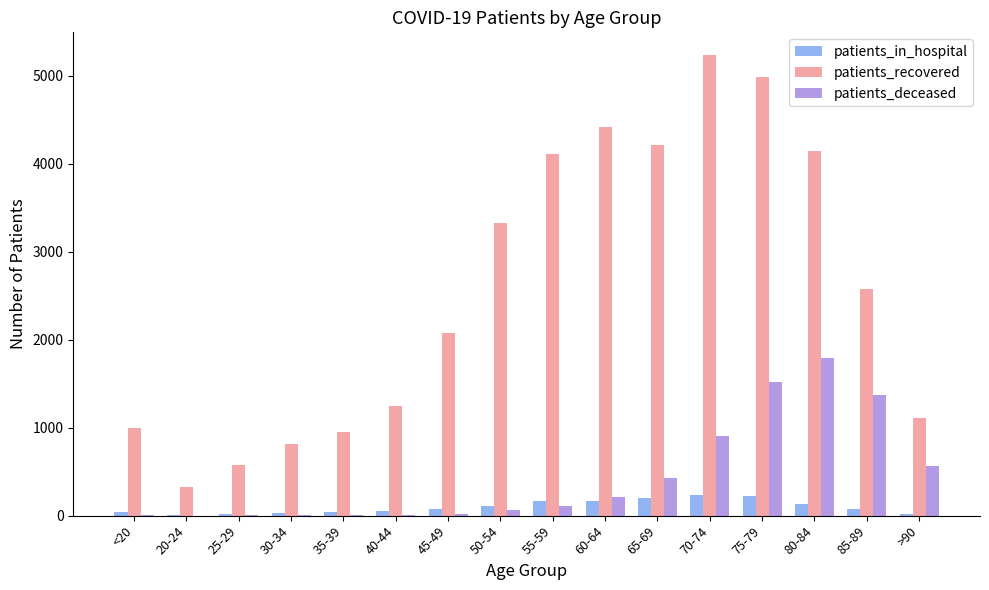

Which category has the highest value across all series?

70-74